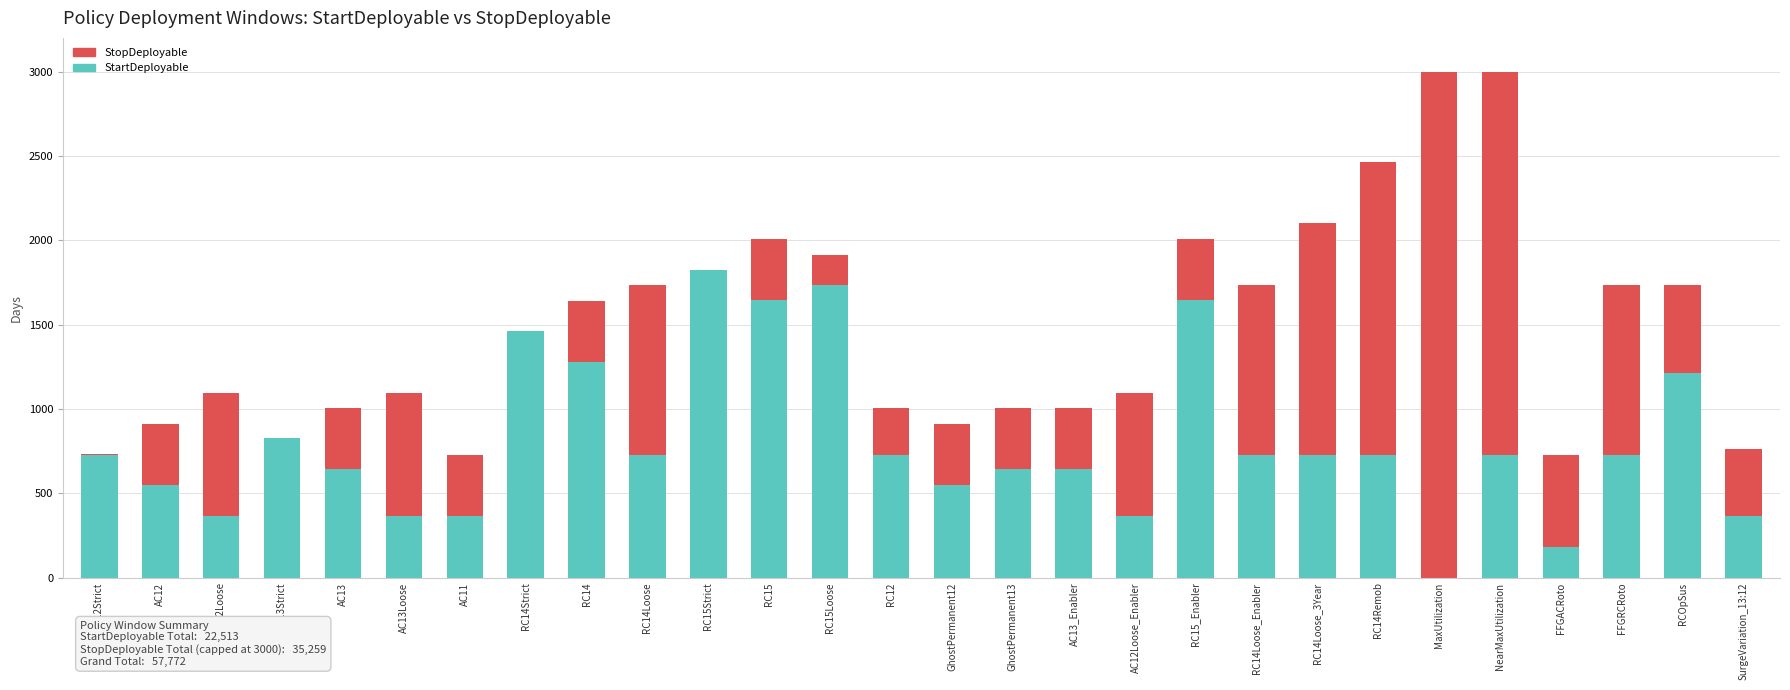

What are all the series names shown in the legend?

StopDeployable, StartDeployable